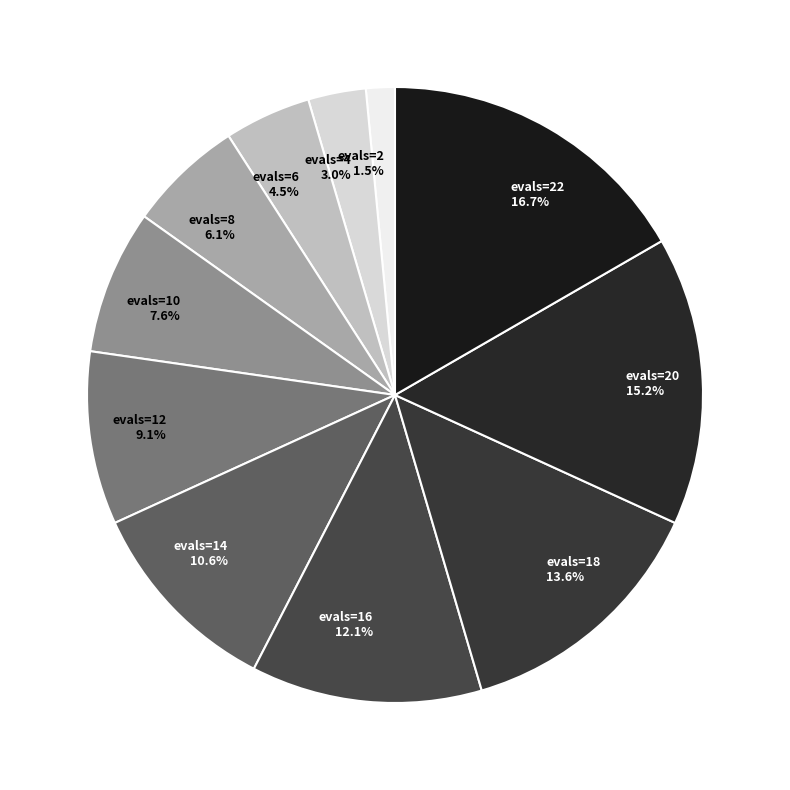

Does any single category account for the majority?

No